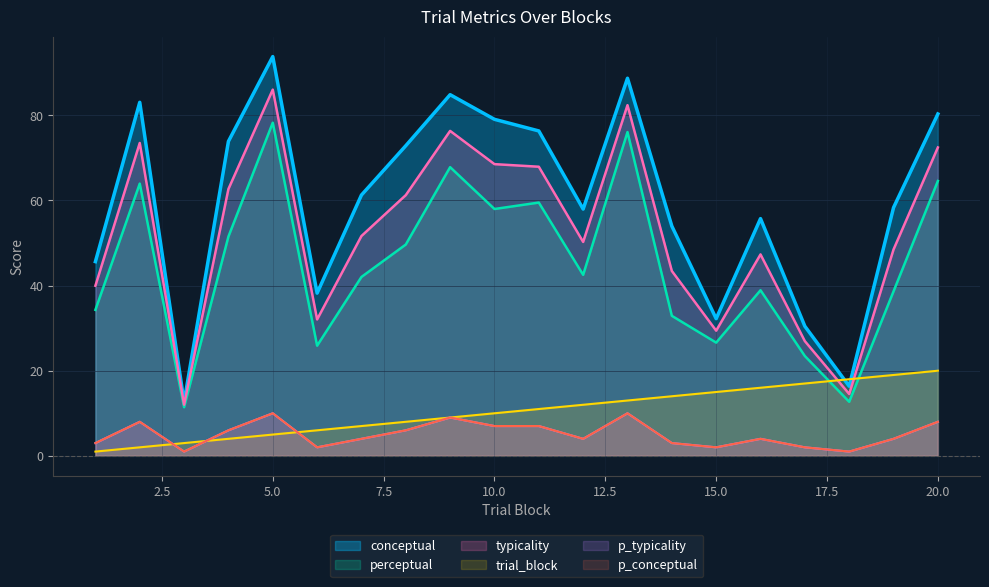

What is the difference between the typicality values at 1 and 15?

10.6